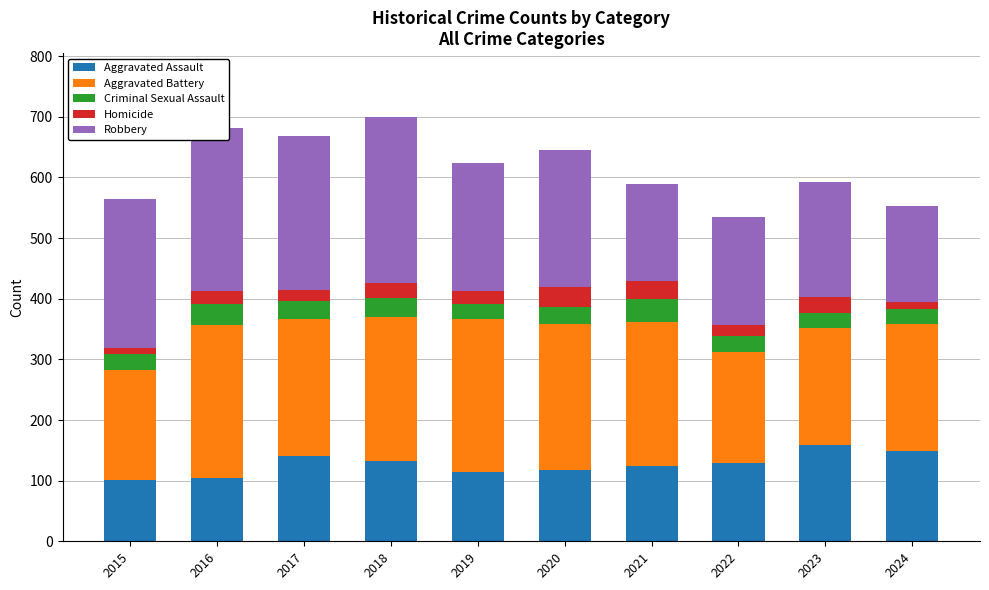

What is the minimum value for Aggravated Assault?

101